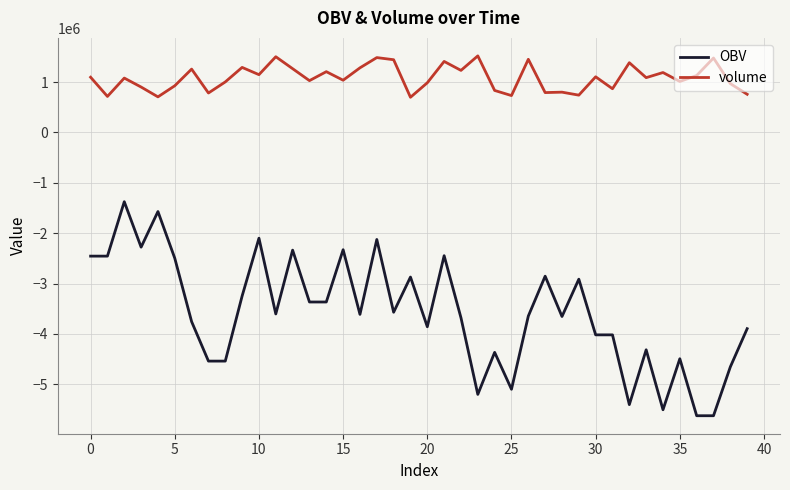

True or false: volume and OBV cross at least once.

False